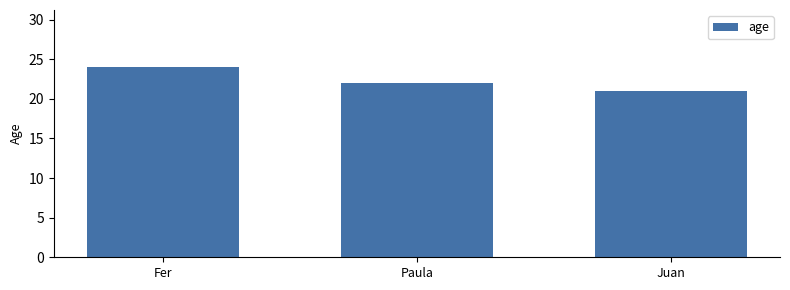

What is the change in value from Paula to Juan?

-1